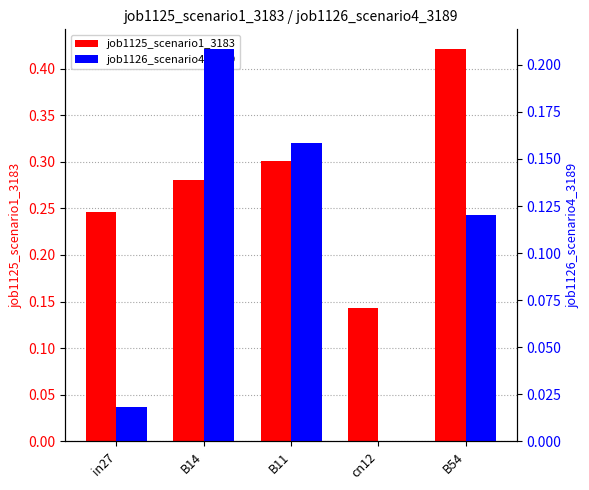

At which label is job1126_scenario4_3189 closest to 0?

cn12